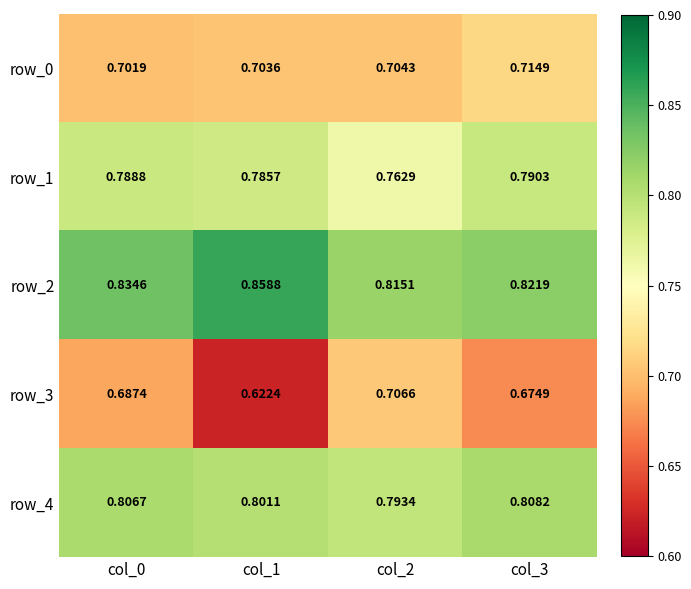

At which label does row_1 reach its minimum?

col_2